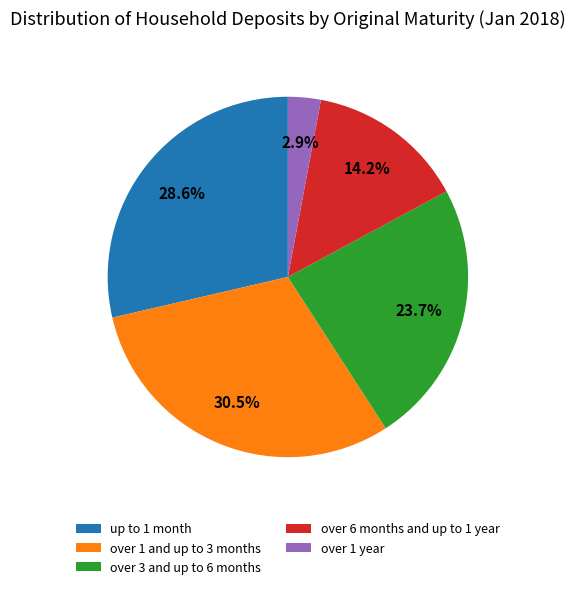

To the nearest percent, what portion does over 1 year represent?

3%